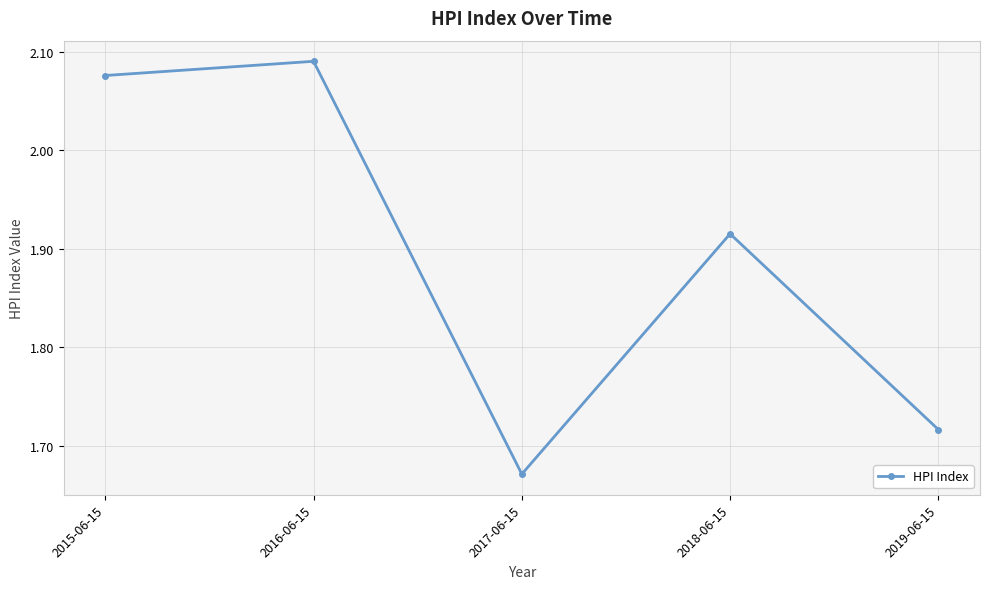

Which category has the highest value across all series?

2016-06-15